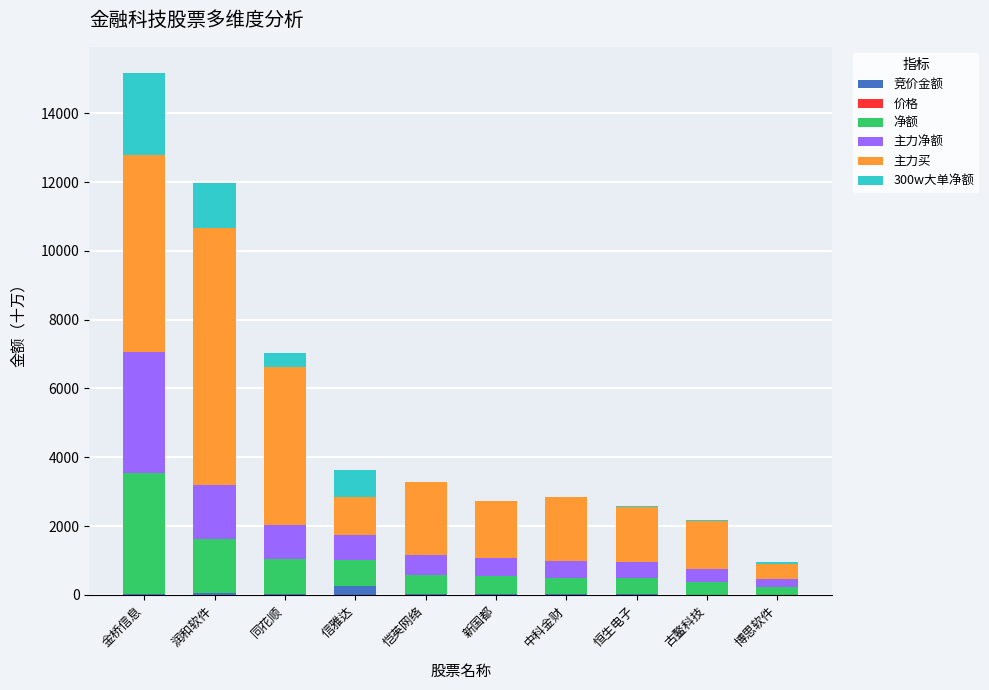

At which category is the sum across all series the highest?

金桥信息